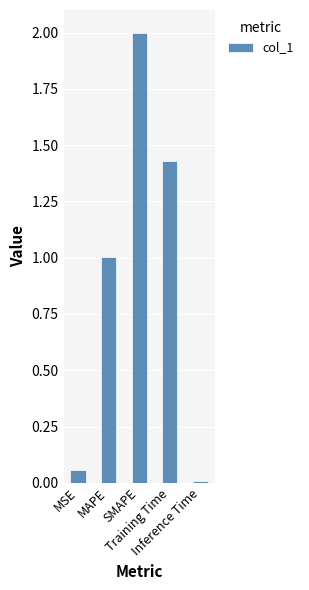

Rank the categories by value from highest to lowest.

SMAPE, Training Time, MAPE, MSE, Inference Time